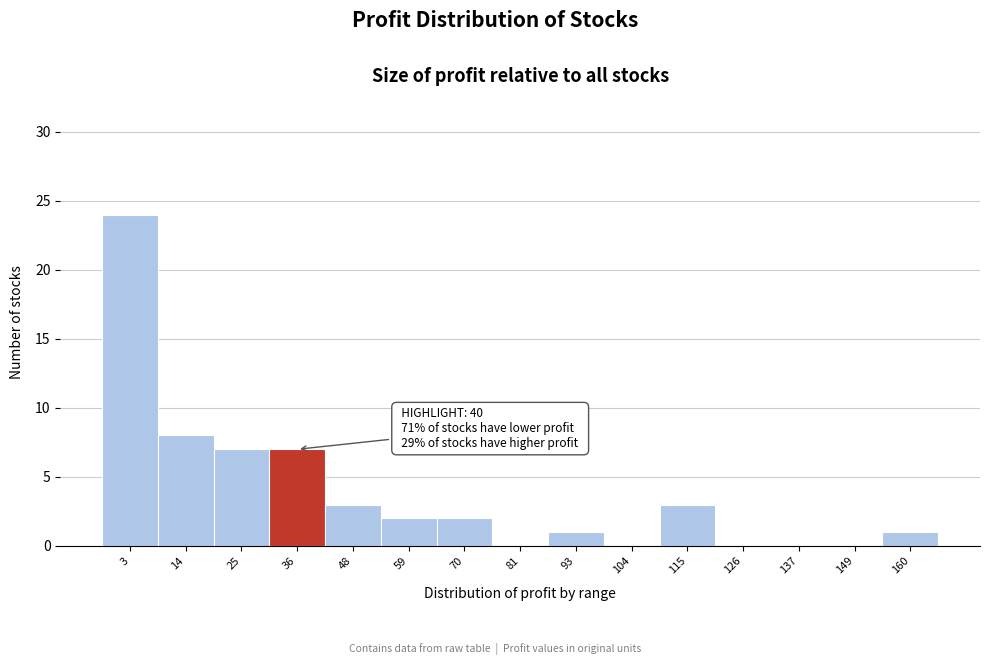

Reading right to left, extract all data points from this chart.

160=1	149=0	137=0	126=0	115=3	104=0	93=1	81=0	70=2	59=2	48=3	36=7	25=7	14=8	3=24